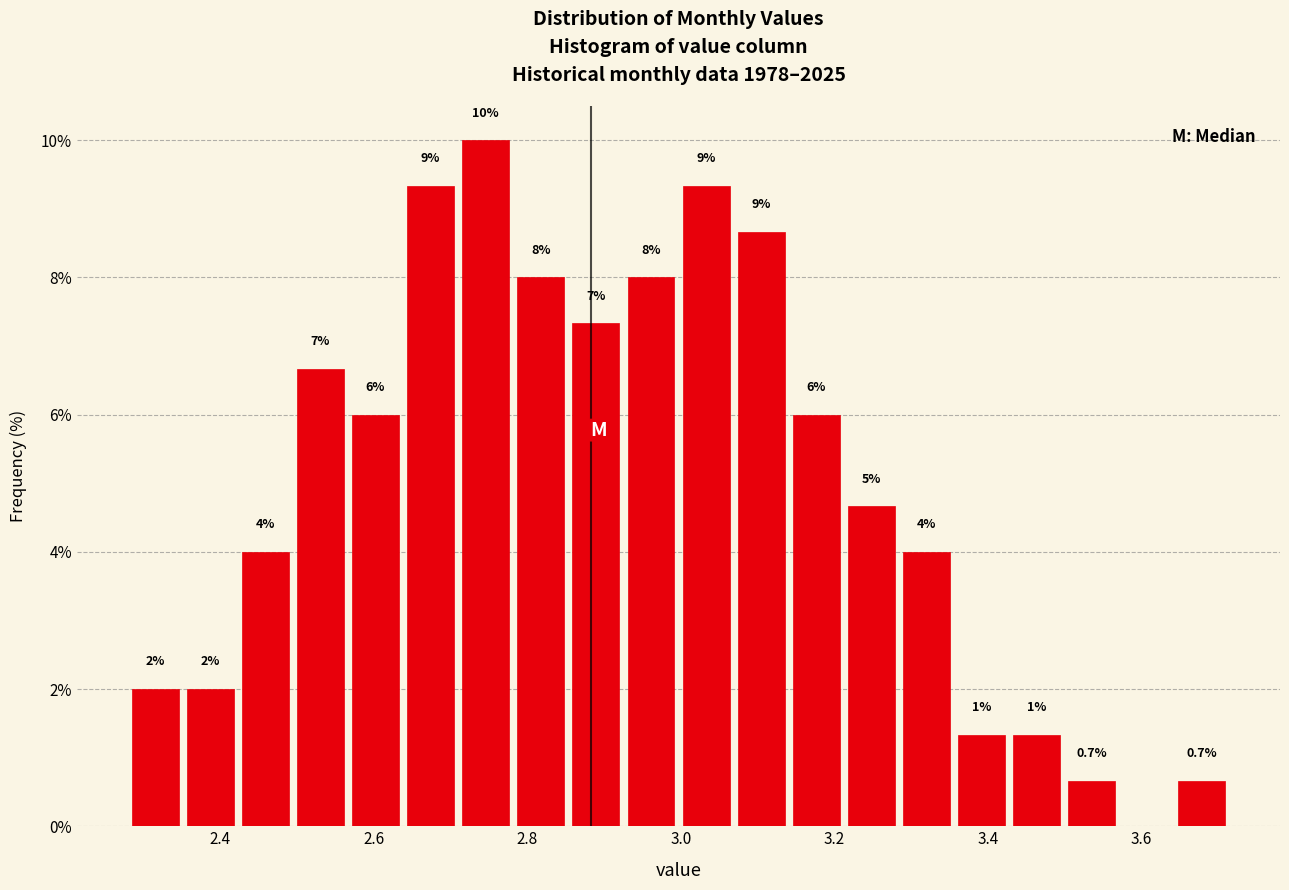

Around what value on the x-axis is the tallest bar? Give the approximate position of its centre, as read against the axis.

2.74